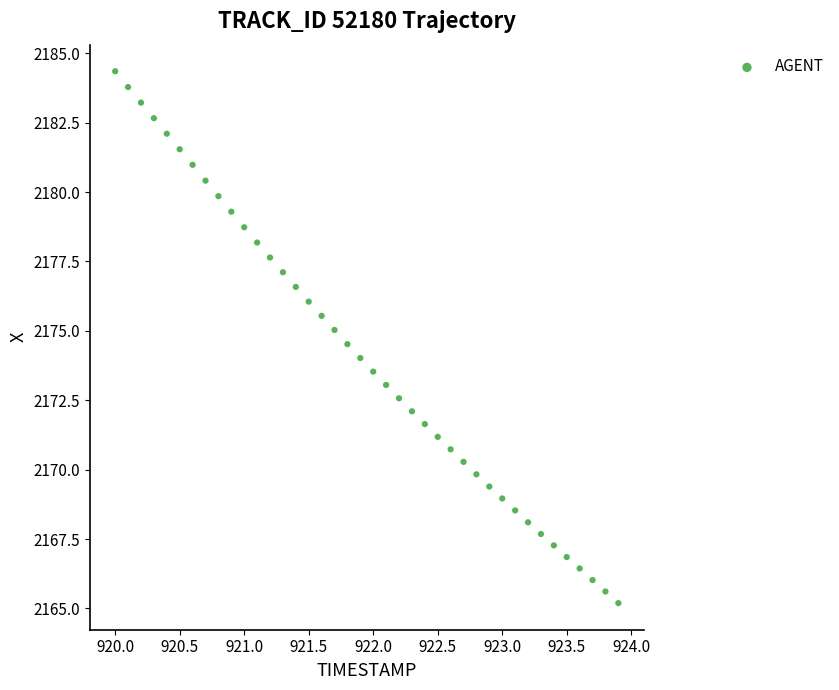

What is the range of X values (max minus min)?

3.9